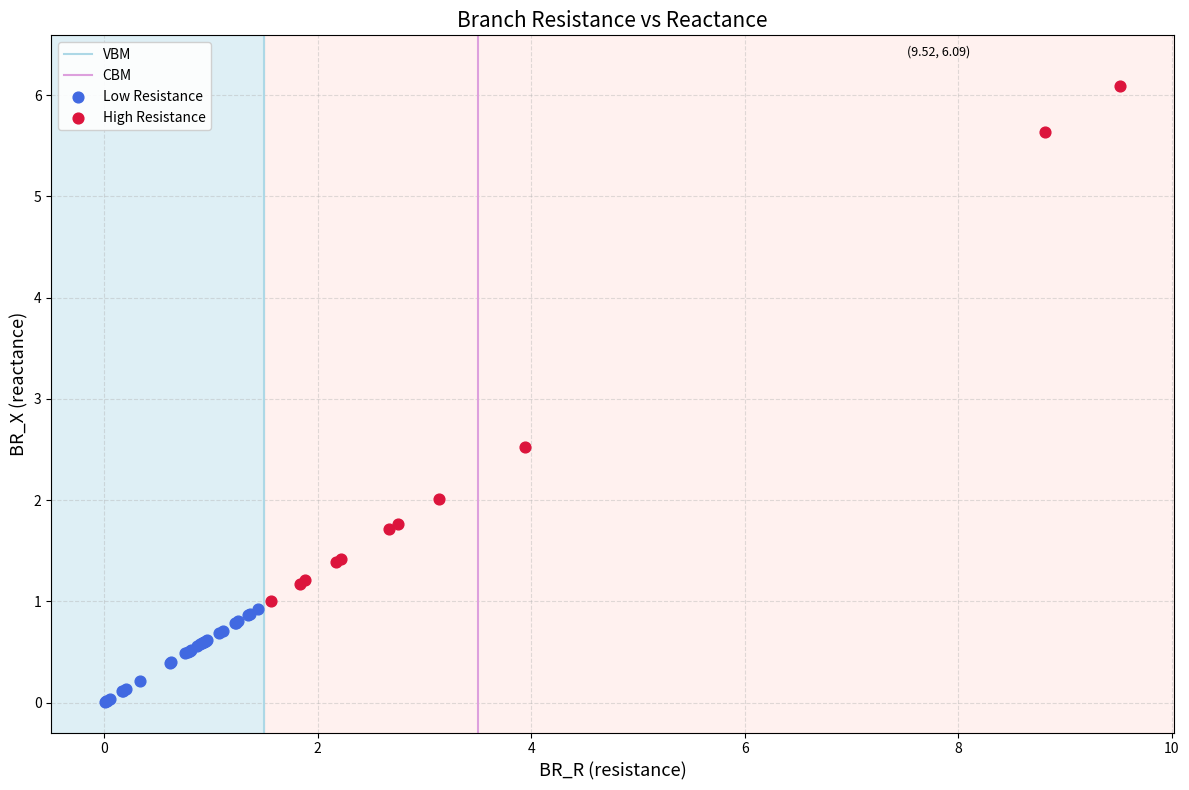

Which series contains the highest Y value?

High Resistance